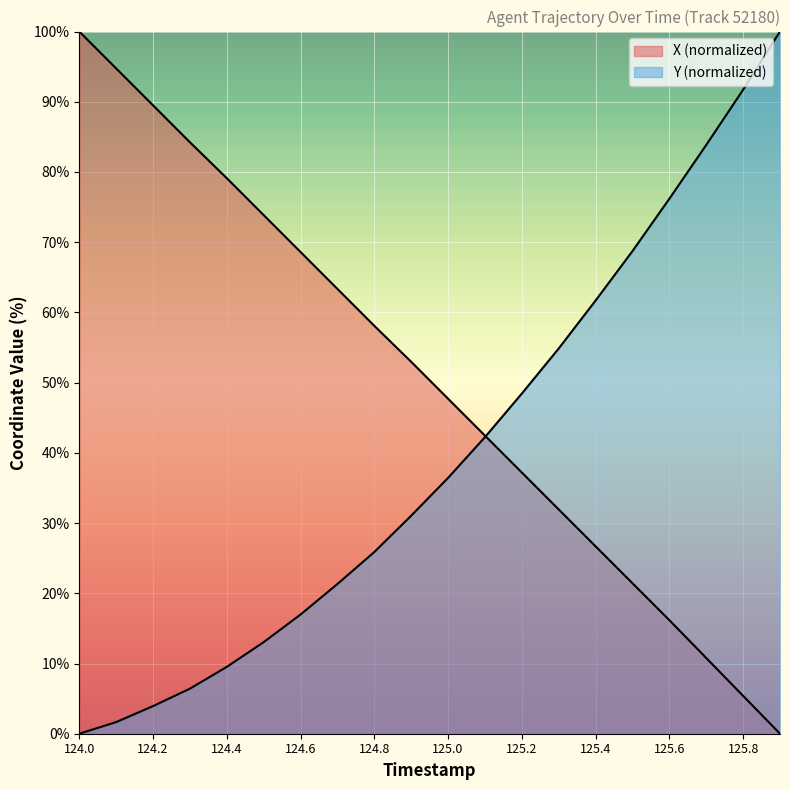

Reading left to right, extract all data points from this chart.

X: 100.0	94.7	89.5	84.2	79.1	73.9	68.6	63.3	58.1	53.0	47.7	42.5	37.2	31.9	26.7	21.4	16.2	10.8	5.4	0.0
Y: 0.0	1.7	3.9	6.4	9.5	13.0	17.0	21.3	25.9	31.1	36.4	42.2	48.4	54.9	61.7	68.7	76.2	83.9	91.7	100.0